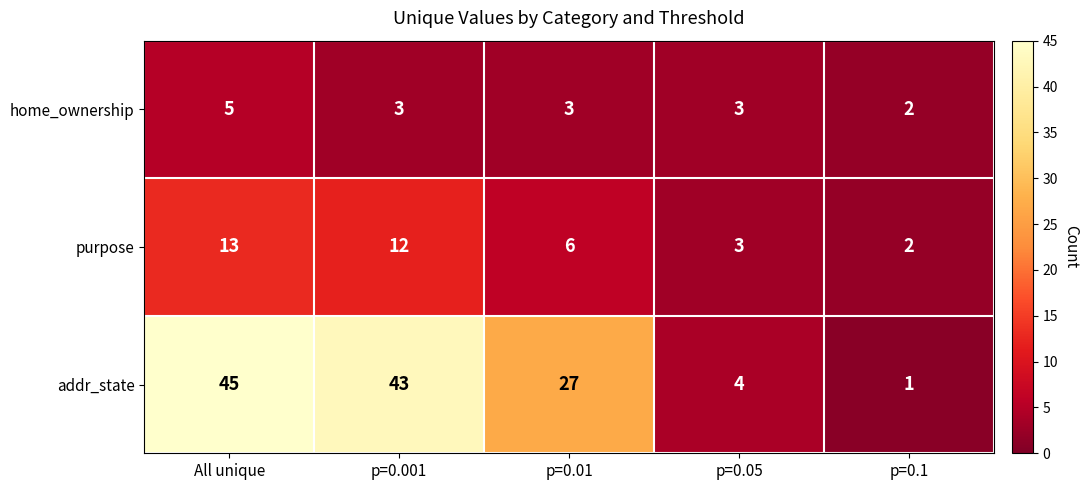

How many categories are shown in the chart?

5